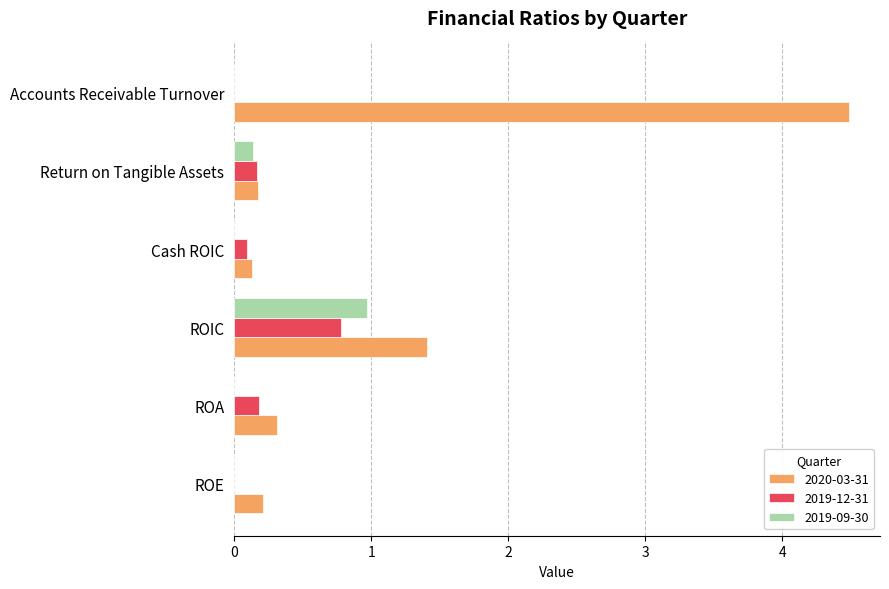

Which series changed the most between ROA and Accounts Receivable Turnover?

2020-03-31